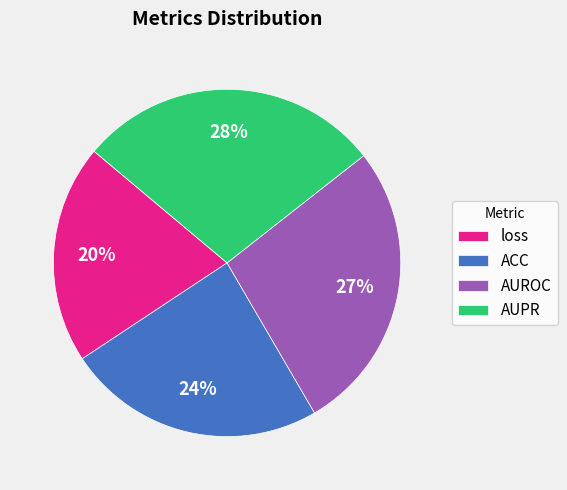

What percentage is the AUPR slice, to the nearest percent?

28%